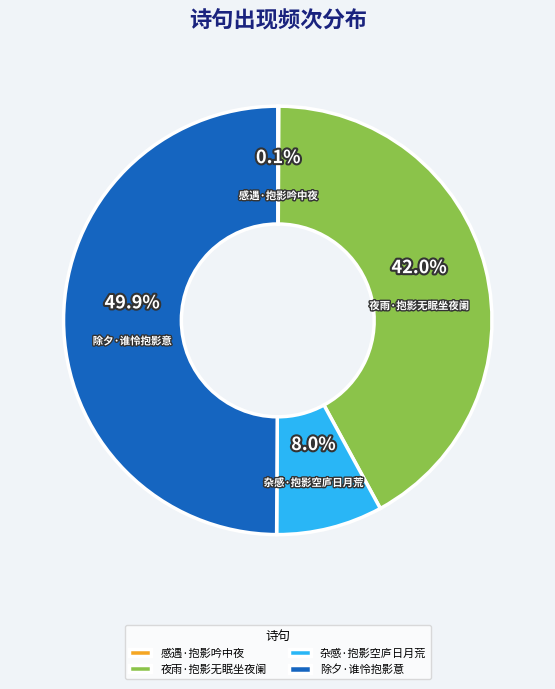

Which has a higher value, 除夕·谁怜抱影意 or 夜雨·抱影无眠坐夜阑?

除夕·谁怜抱影意